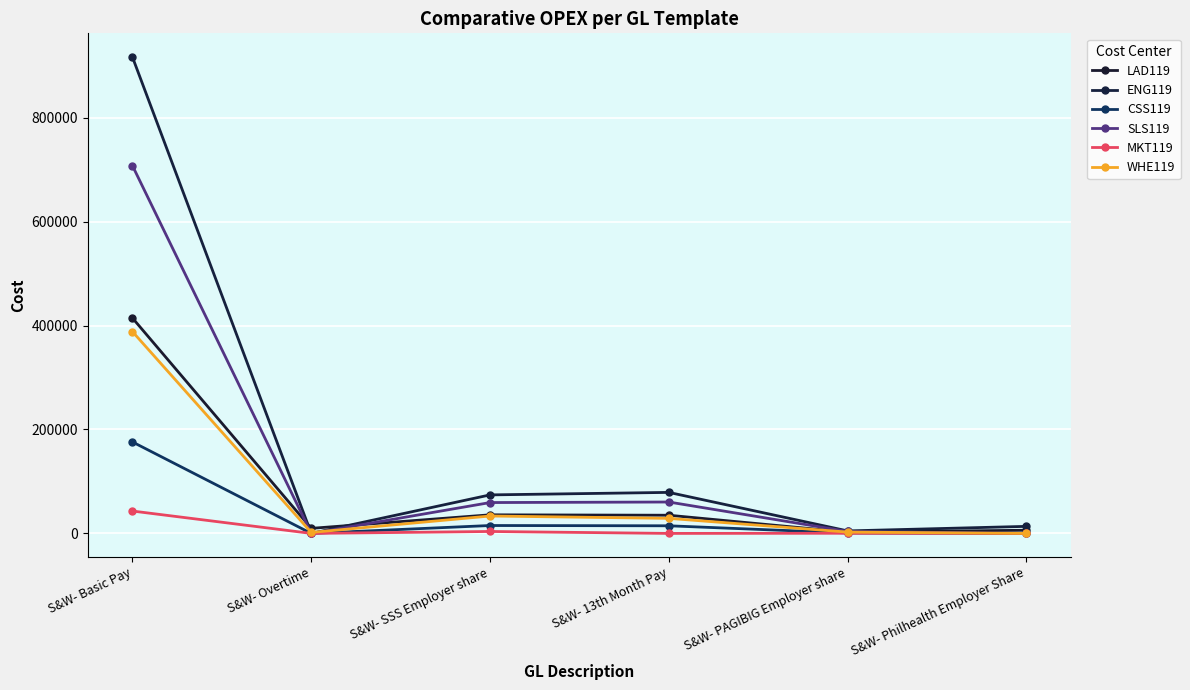

How many interior local peaks does the CSS119 series have?

1